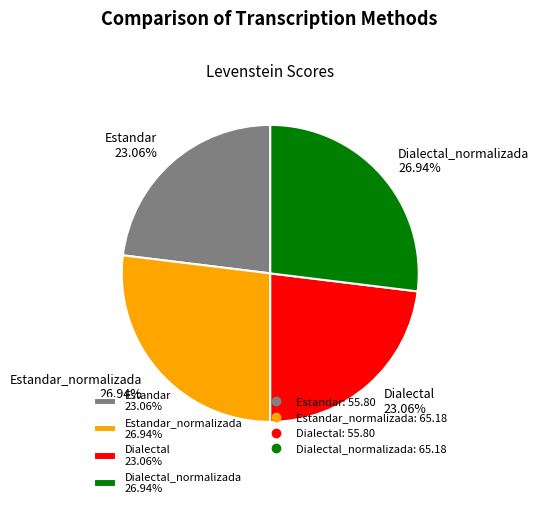

Count the number of slices in the pie.

4